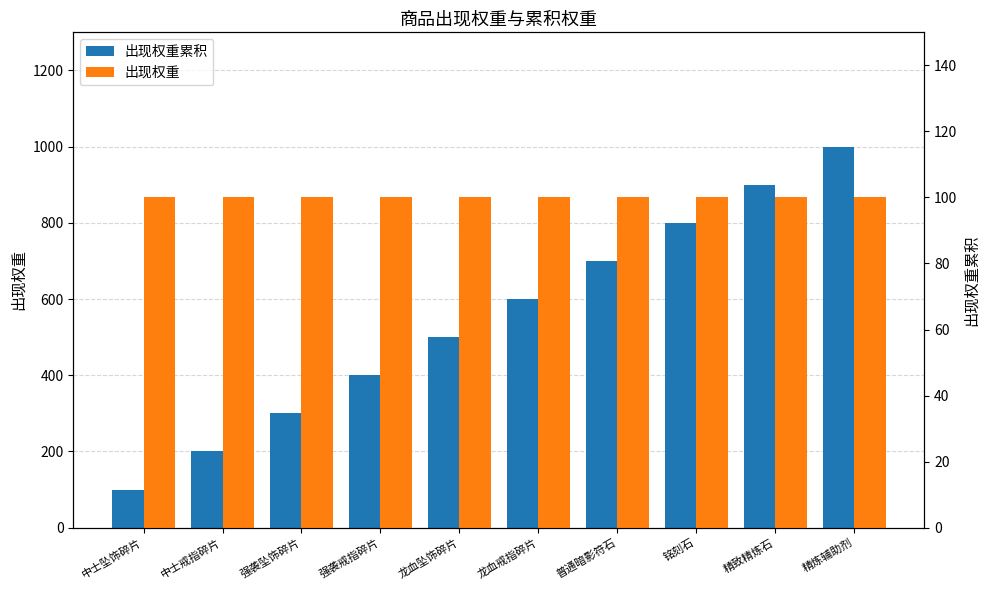

List the series in order of their overall mean, lowest first.

出现权重, 出现权重累积